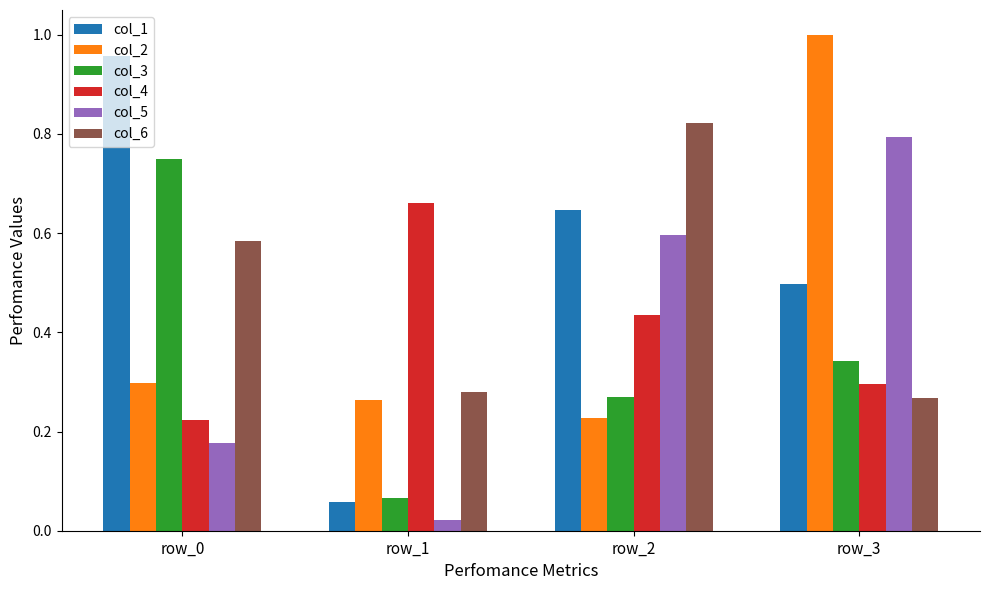

Is it true that col_4 equals 0.1 at row_3?

False